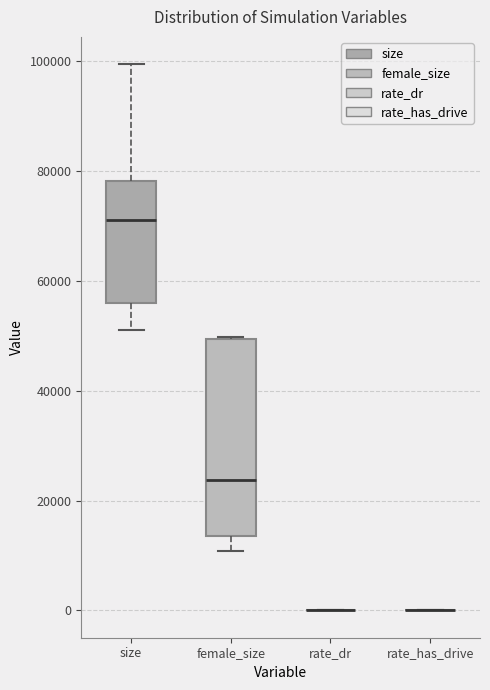

Which box is the tallest, from its lower edge to its upper edge?

female_size